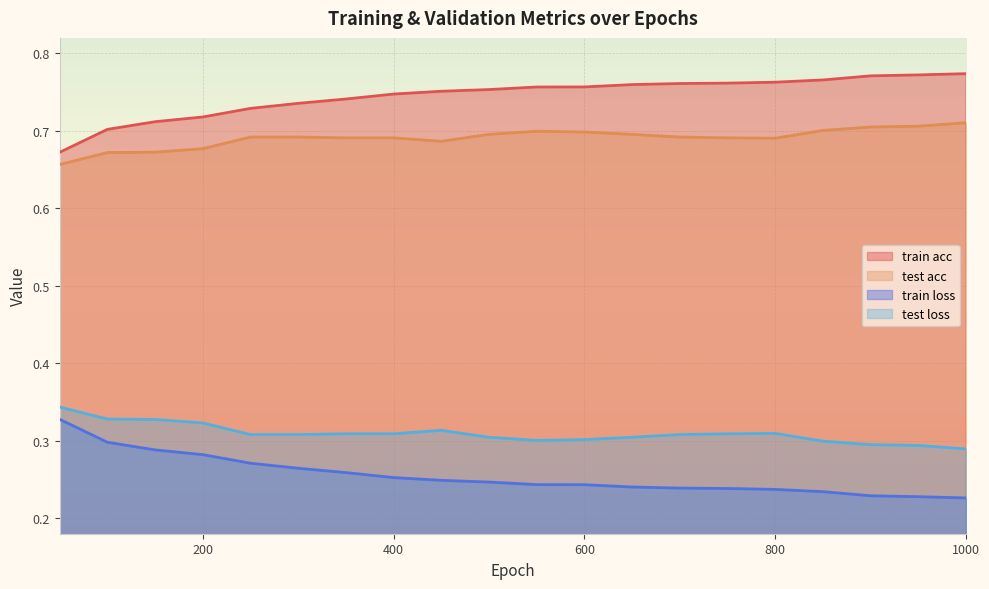

Rank the series at 350 from highest to lowest value.

train acc, test acc, test loss, train loss